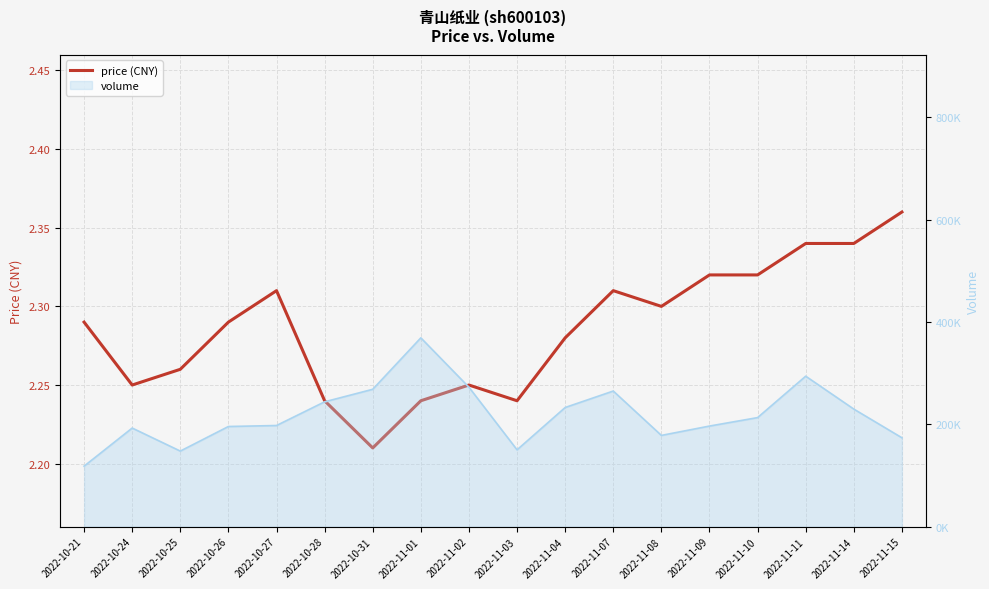

What is the average value?

2.3